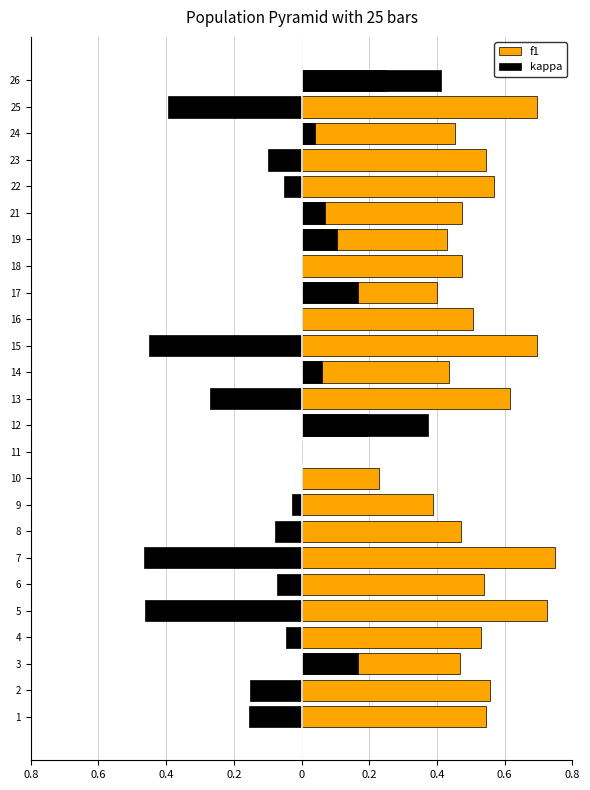

Reading left to right, extract all data points from this chart.

f1: 0.5	0.6	0.5	0.5	0.7	0.5	0.8	0.5	0.4	0.2	0.0	0.2	0.6	0.4	0.7	0.5	0.4	0.5	0.4	0.5	0.6	0.5	0.5	0.7	0.2
kappa: -0.2	-0.2	0.2	-0.0	-0.5	-0.1	-0.5	-0.1	-0.0	0.0	0.0	0.4	-0.3	0.1	-0.5	0.0	0.2	0.0	0.1	0.1	-0.1	-0.1	0.0	-0.4	0.4